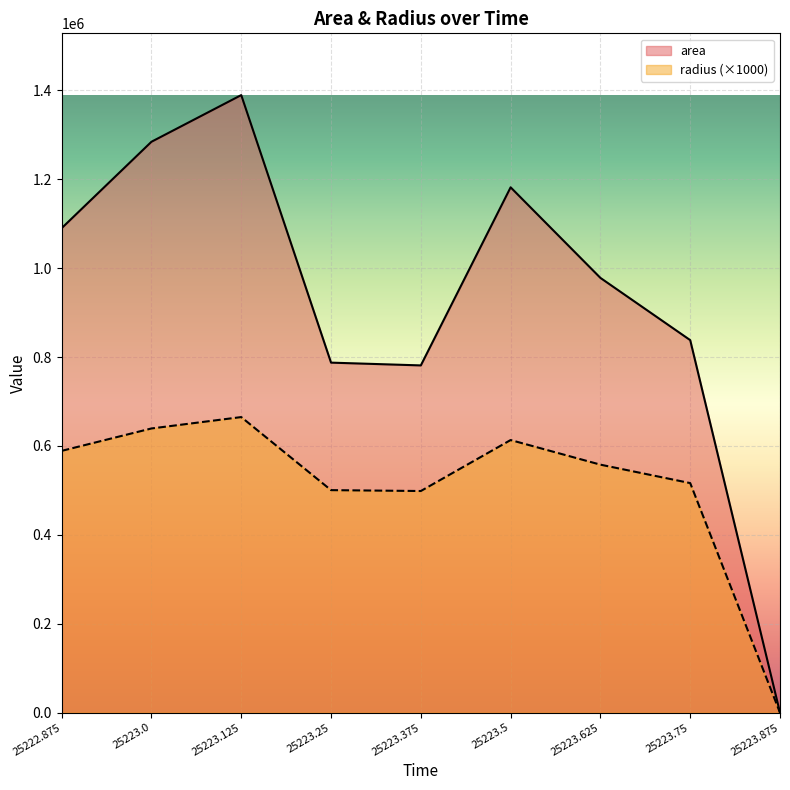

True or false: radius has more than 0 points higher than both neighbors.

True